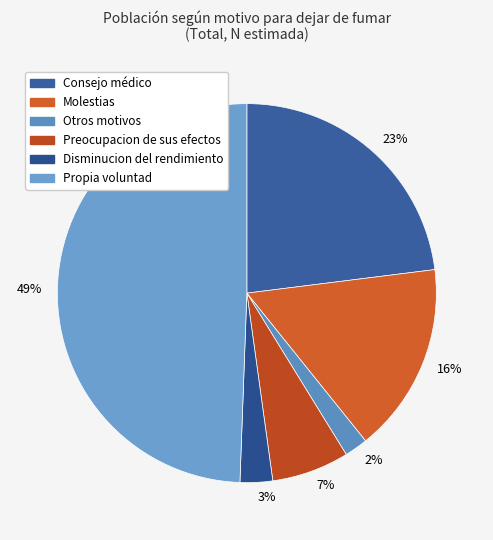

Rank the categories by value from highest to lowest.

Propia voluntad, Consejo médico, Molestias, Preocupacion de sus efectos, Disminucion del rendimiento, Otros motivos